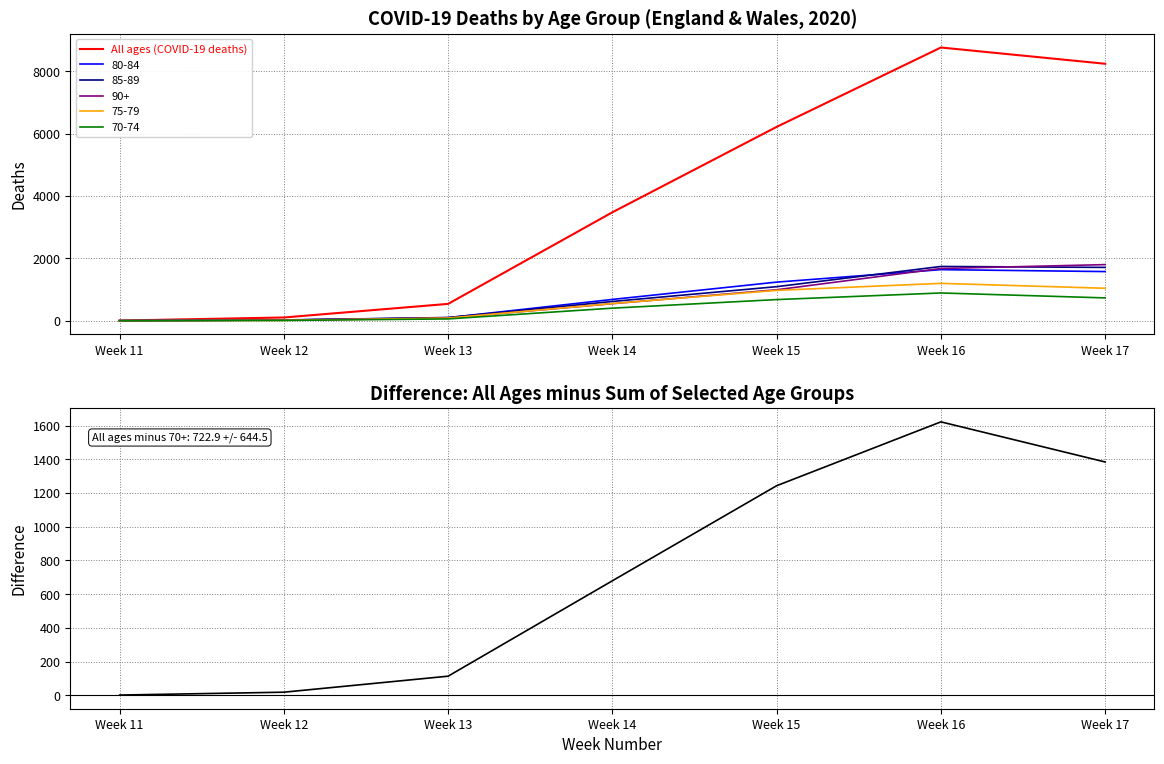

True or false: All ages (COVID-19 deaths) and Difference (All ages minus selected groups) intersect in this chart.

False